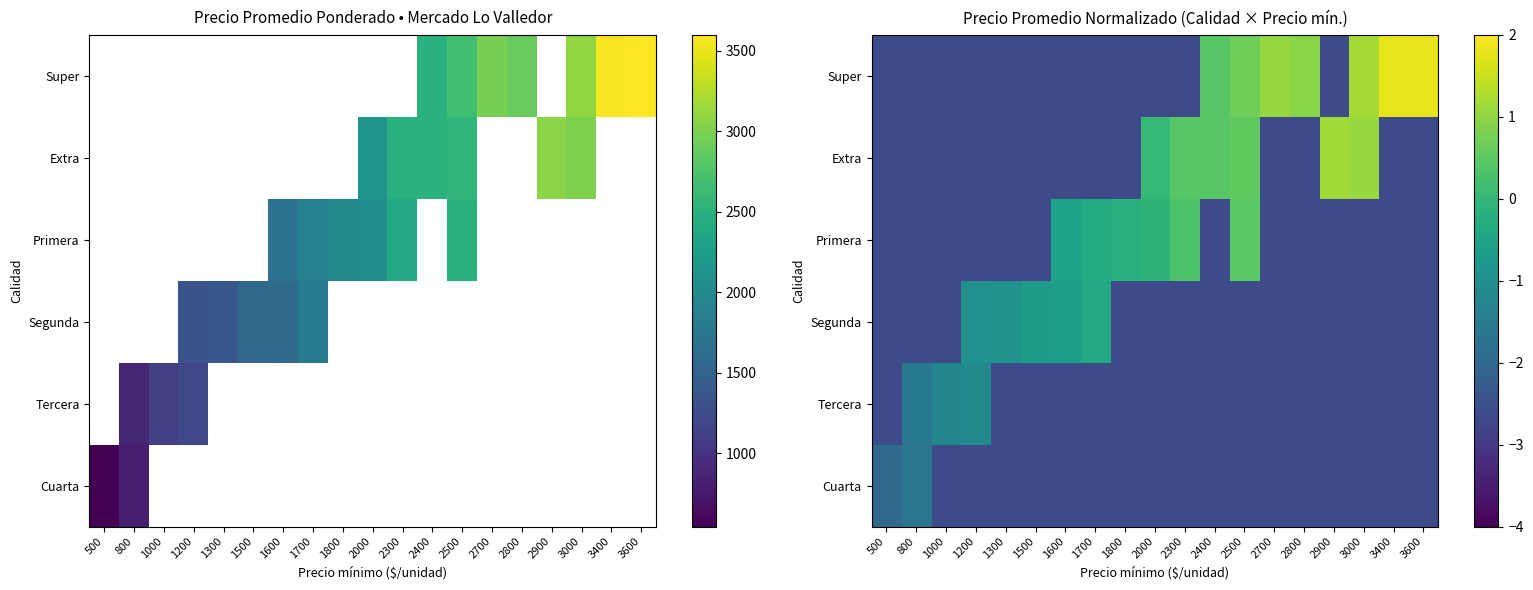

Between 500 and 2000, which series saw the biggest shift?

Extra